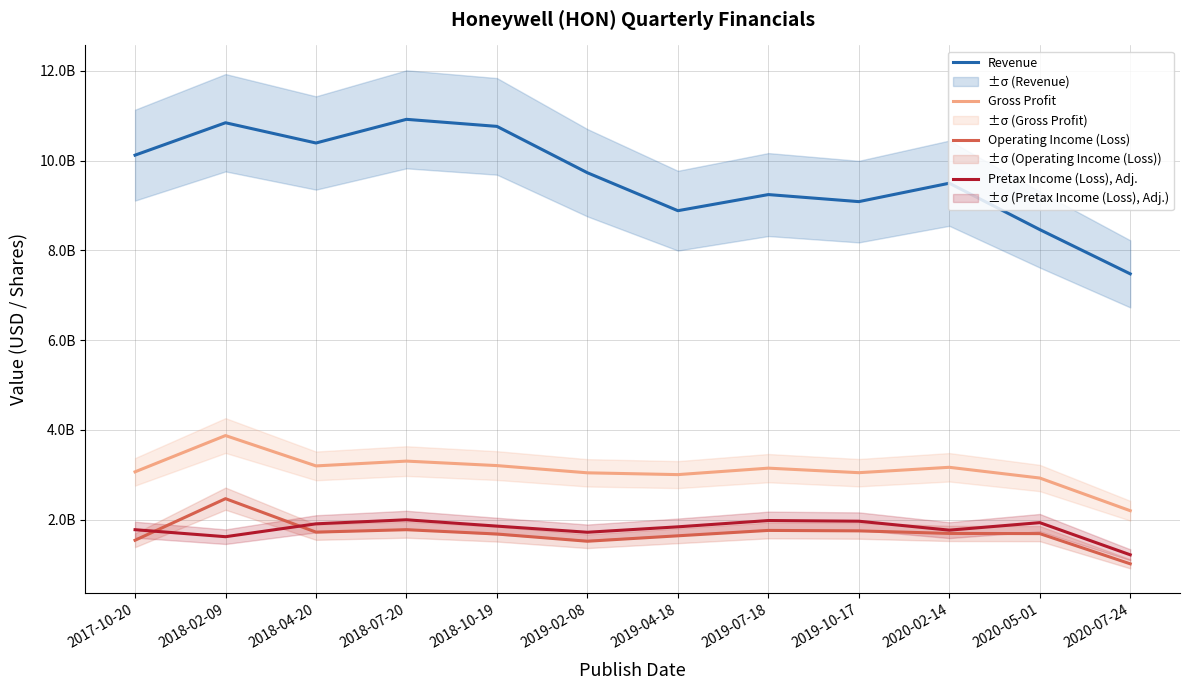

True or false: Gross Profit and Operating Income (Loss) intersect in this chart.

False